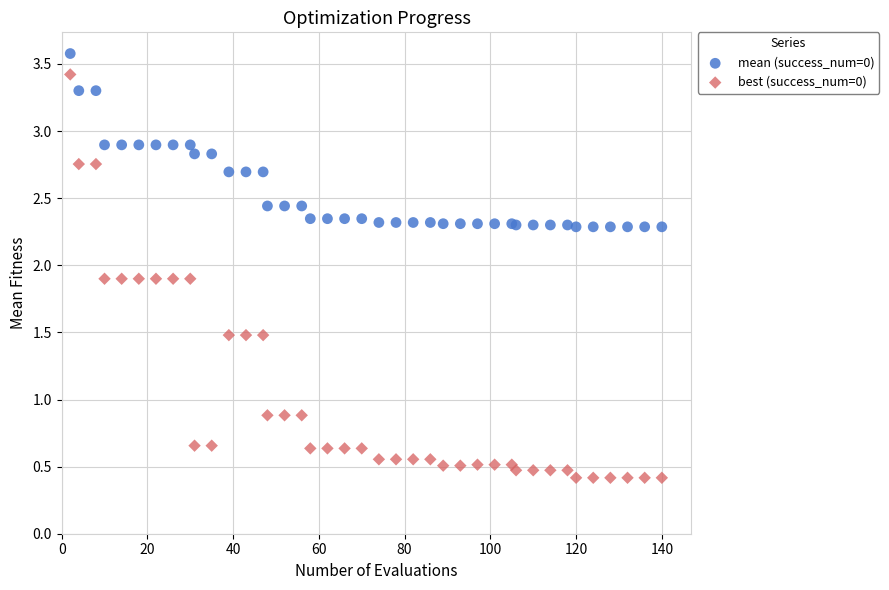

Which series has the largest Y range (max minus min)?

best (success_num=0)